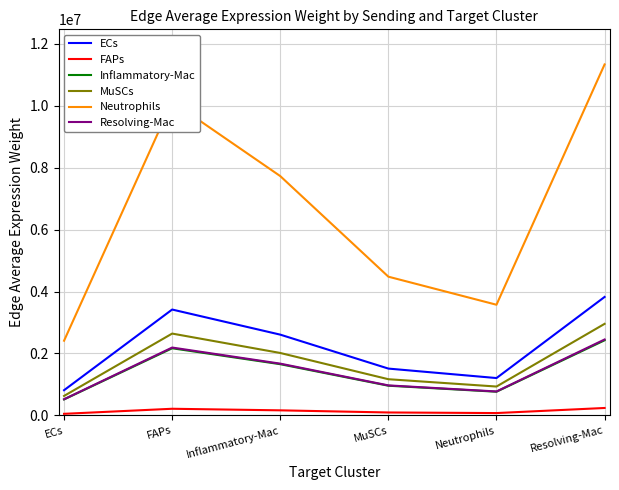

Which series has the widest spread of values?

Neutrophils